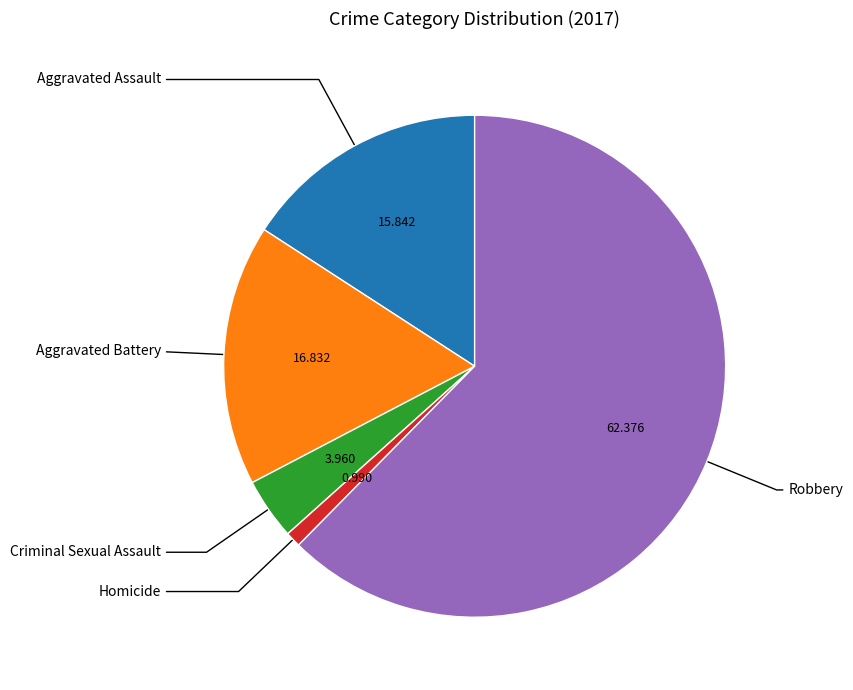

Approximately how many times larger is the value at Aggravated Assault compared to Robbery?

0.3